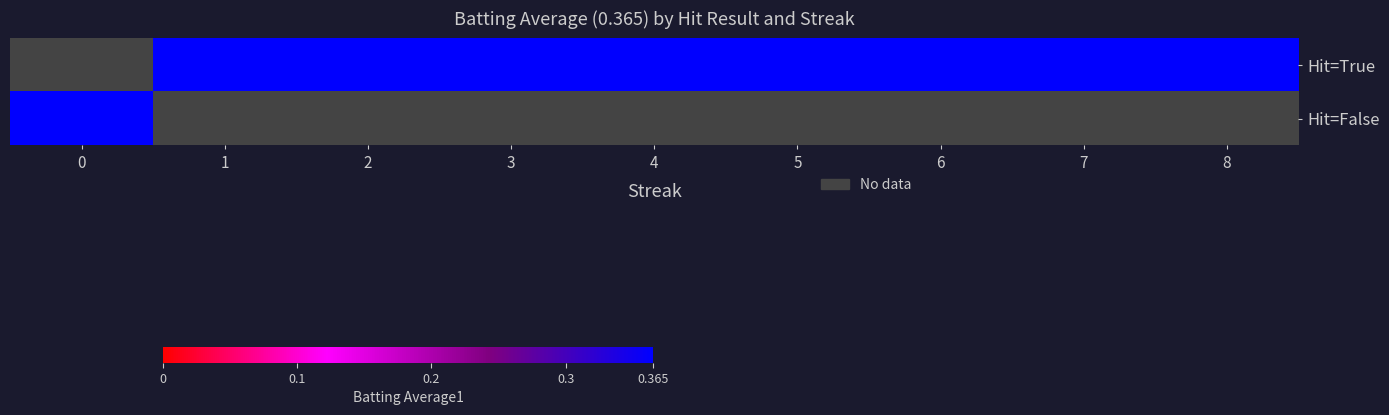

Which category has the highest value across all series?

1